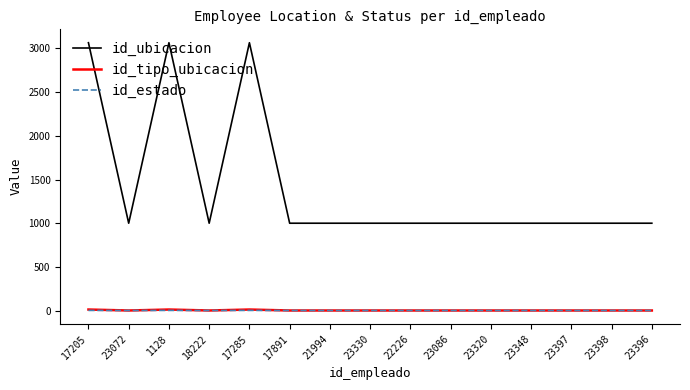

How many lines are shown in the chart?

3